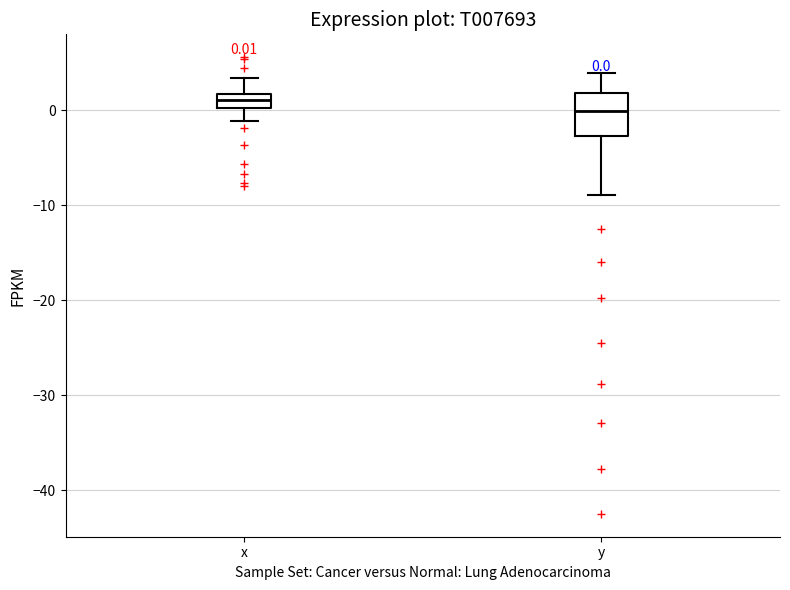

Comparing the boxes themselves (not the whiskers), which one is the tallest?

y